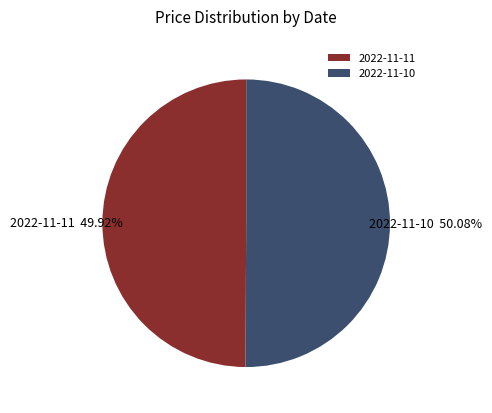

The 2022-11-10 slice represents 50% of the pie. True or false?

True